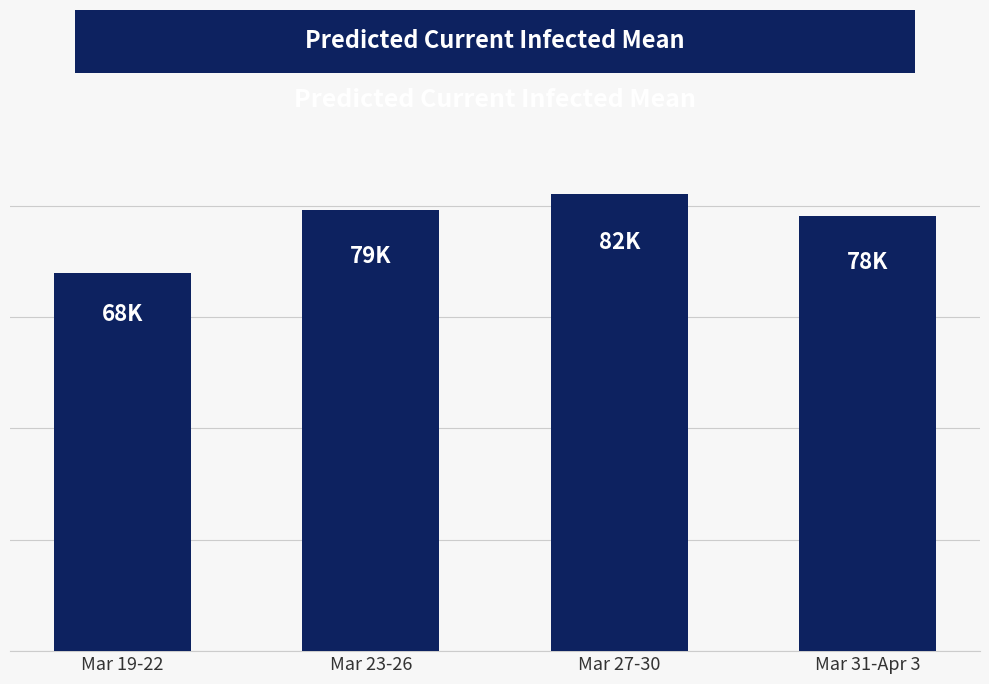

The value at Mar 31-Apr 3 is 46010. True or false?

False